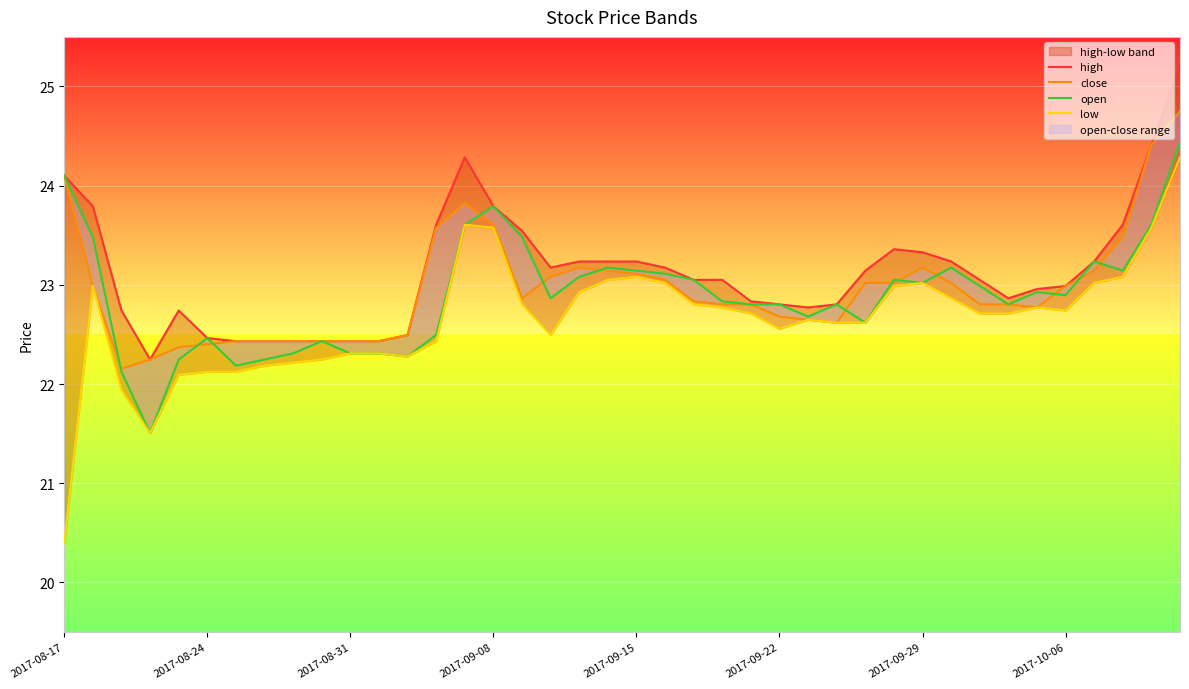

What is the spread (max minus min) of values at 23?

0.3